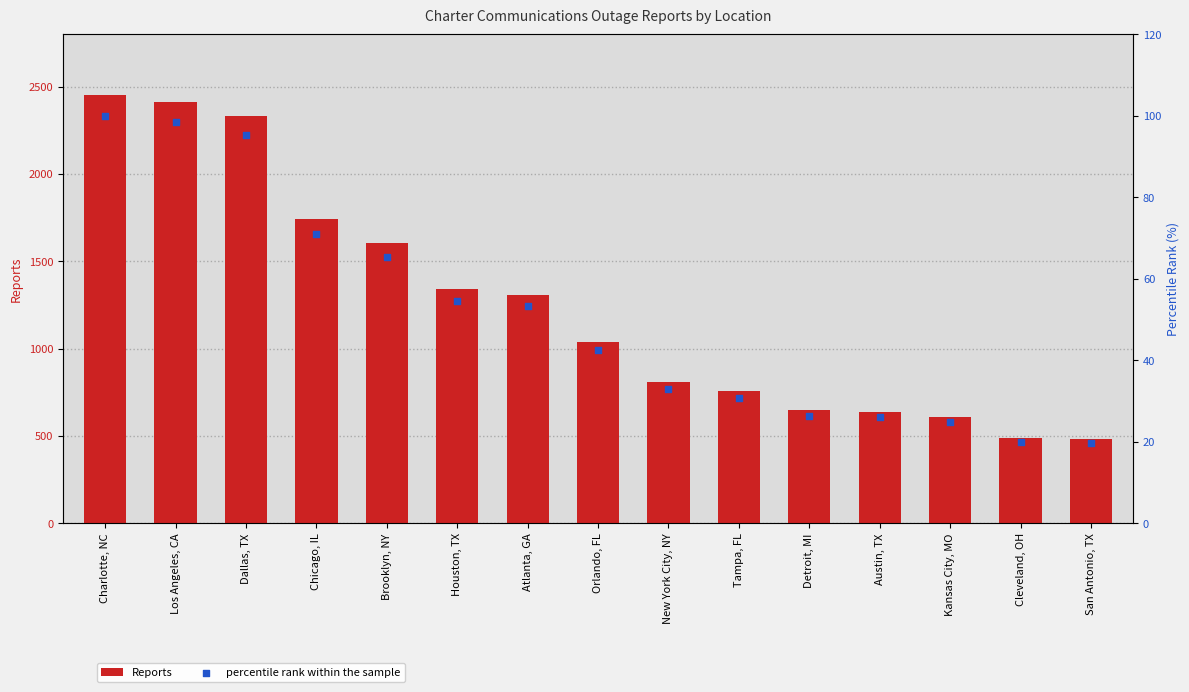

What are all the series names shown in the legend?

Reports, percentile rank within the sample